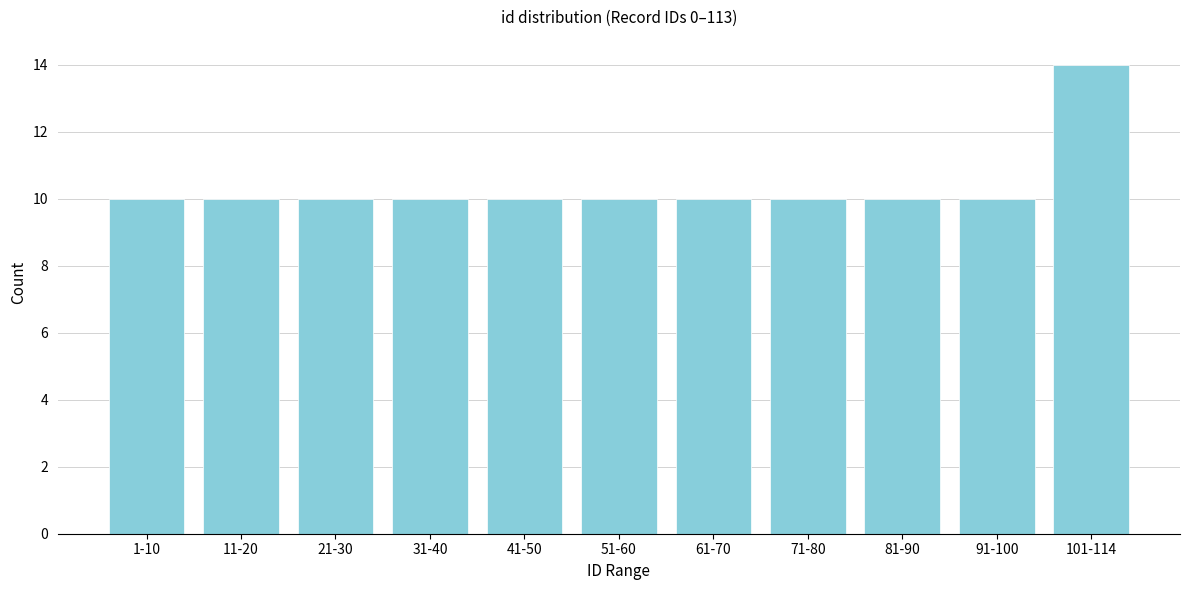

Reading left to right, extract all data points from this chart.

10	10	10	10	10	10	10	10	10	10	14